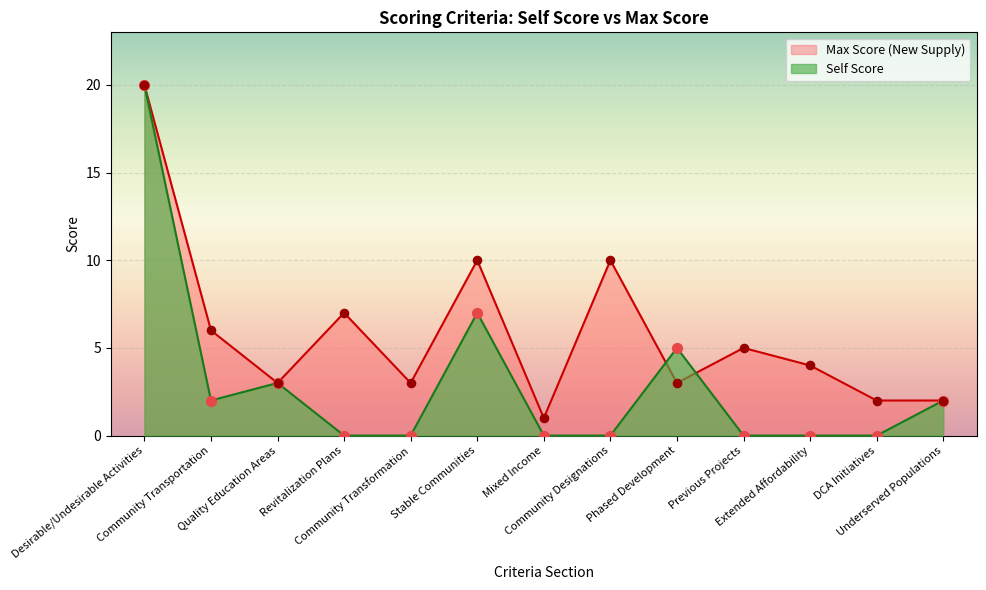

Which series contains the lowest Y value?

Self Score